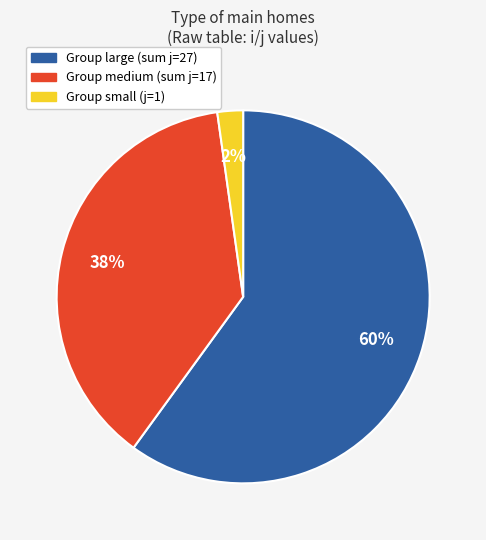

Is there a majority slice in this chart?

Yes